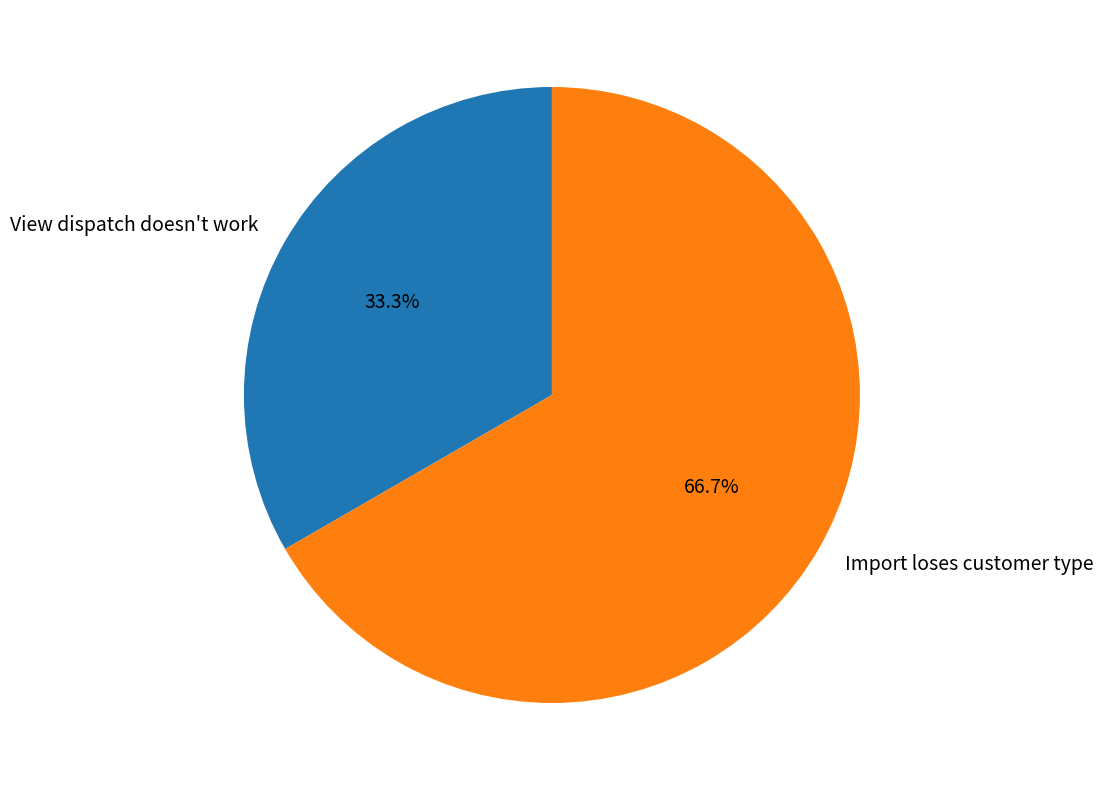

What percentage is the Import loses customer type slice, to the nearest percent?

67%